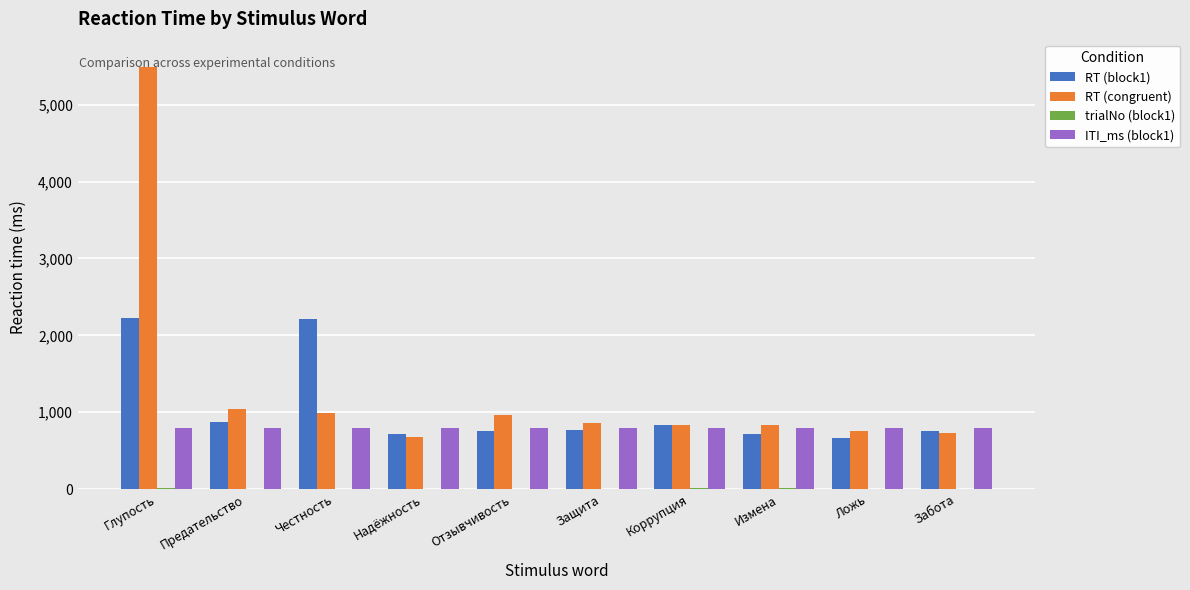

Which series has the widest spread of values?

RT (congruent)